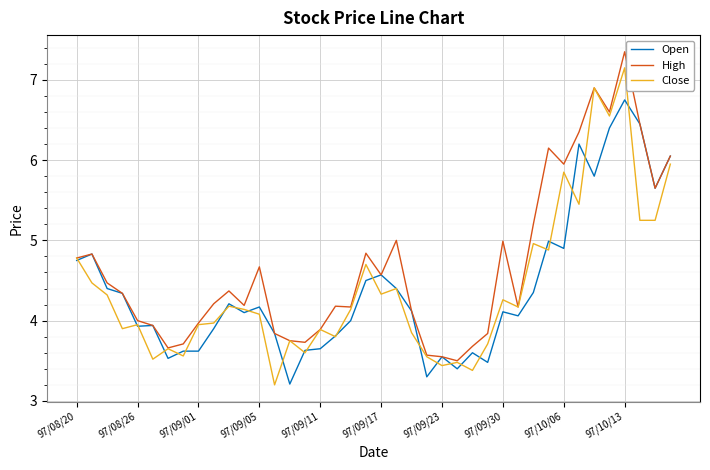

What is the smallest value displayed?

3.2